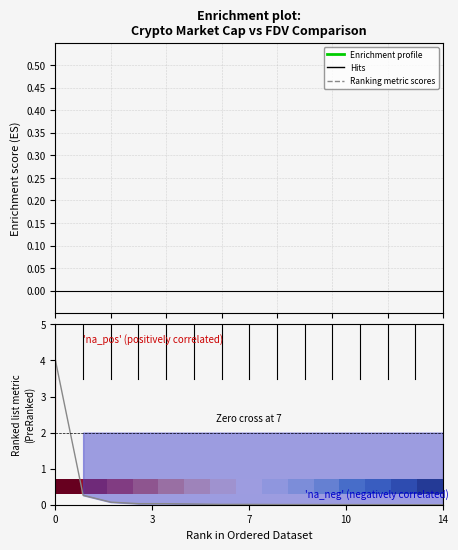

True or false: CMC_MarketCap and CG_FDV cross at least once.

False